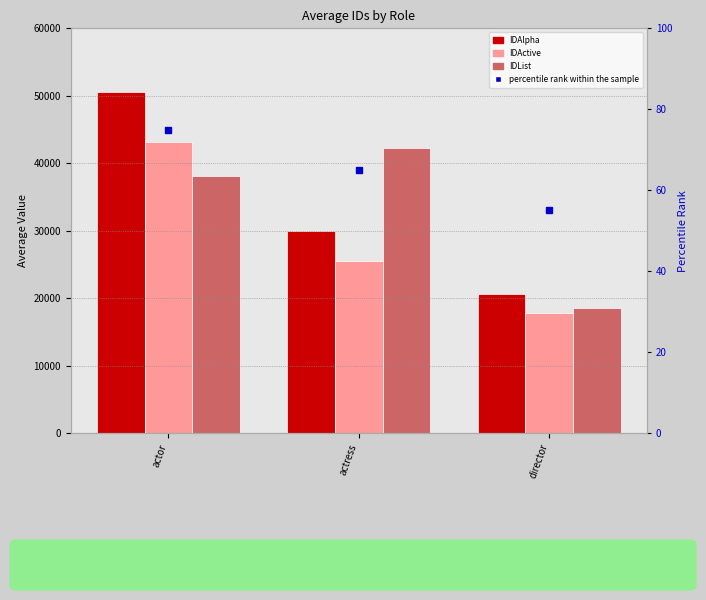

True or false: IDList has a value of 63826.0 at actress.

False